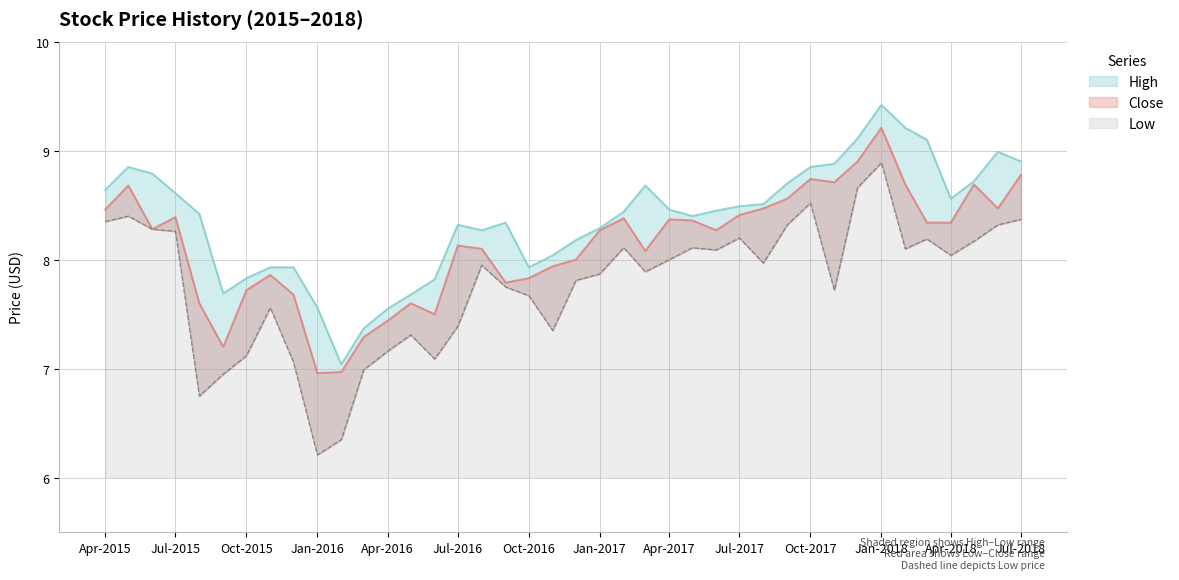

Is it true that Close equals 12.0 at 2018-06-01?

False